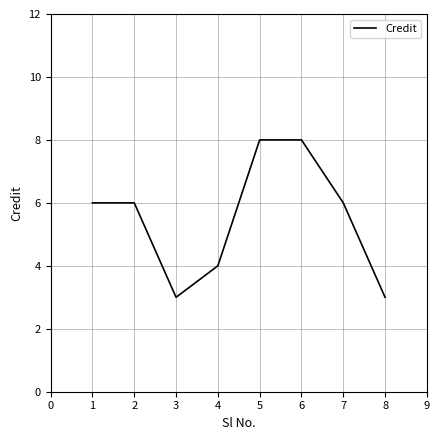

What is the maximum value shown in the chart?

8